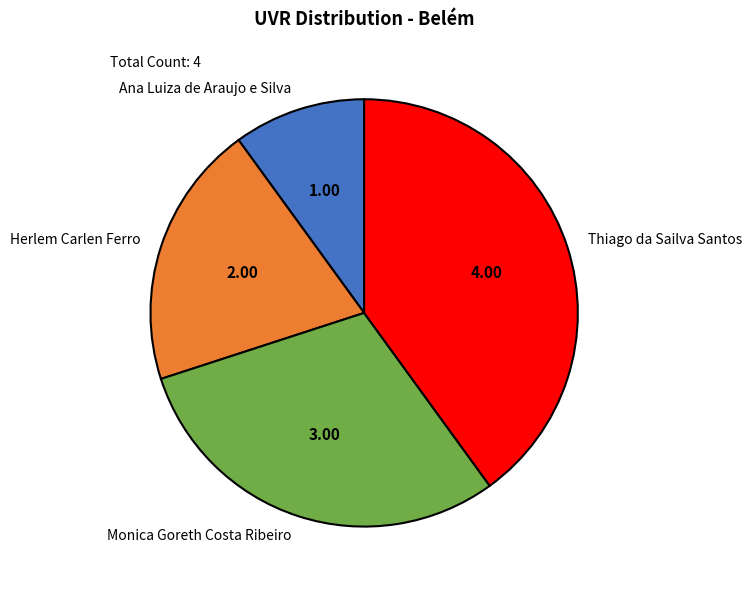

Rank the categories by value from lowest to highest.

Ana Luiza de Araujo e Silva, Herlem Carlen Ferro, Monica Goreth Costa Ribeiro, Thiago da Sailva Santos